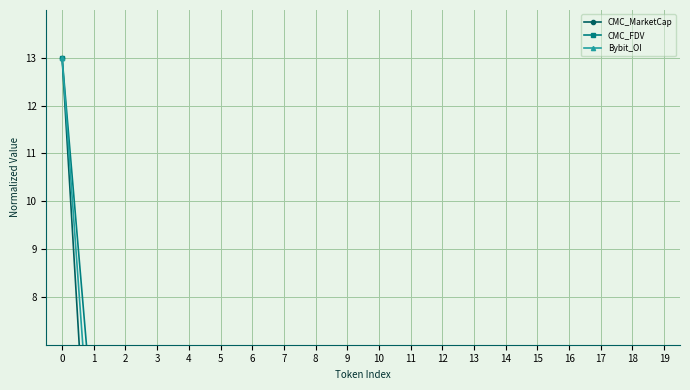

The CMC_FDV series shows 0.0 at 19. True or false?

True